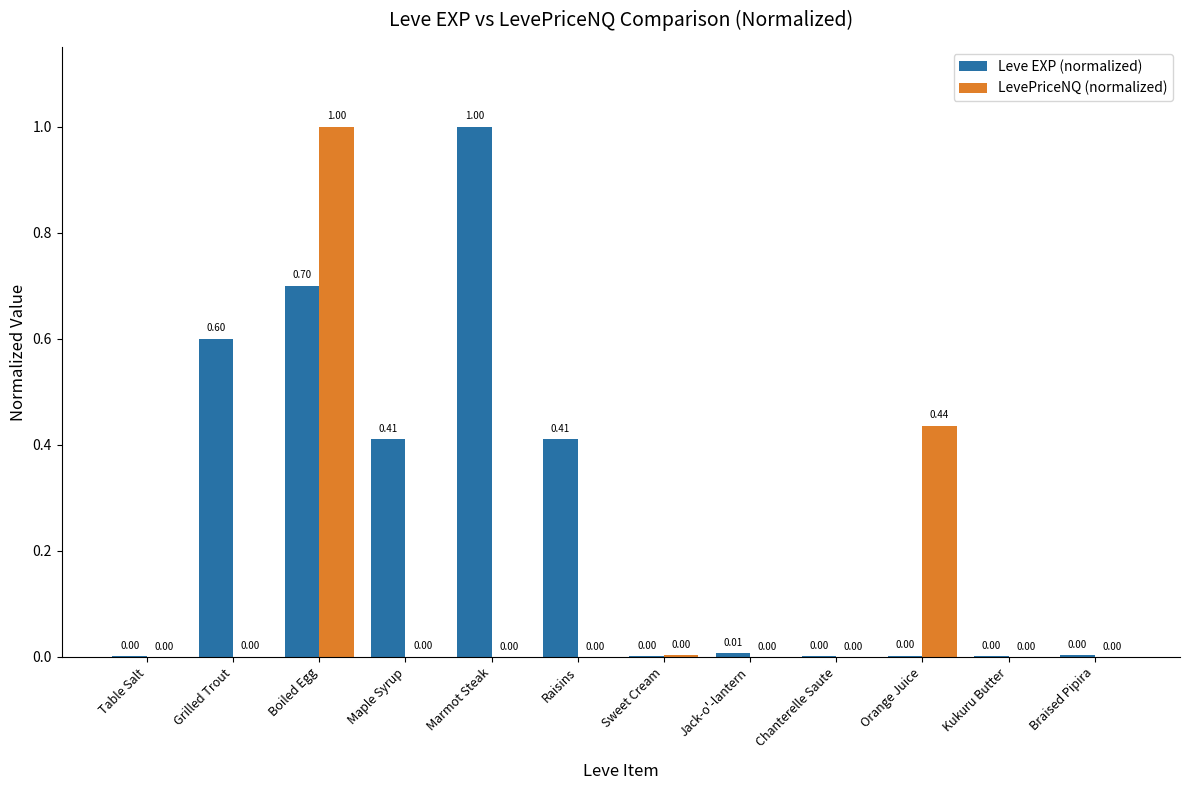

What are all the series names shown in the legend?

Leve EXP (normalized), LevePriceNQ (normalized)